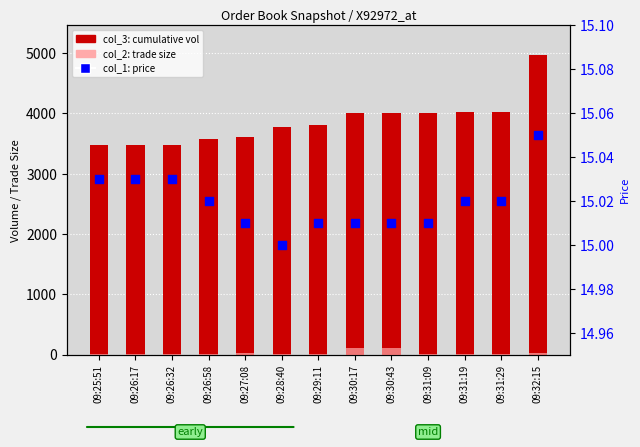

Which series contains the lowest Y value?

col_2 (trade size)